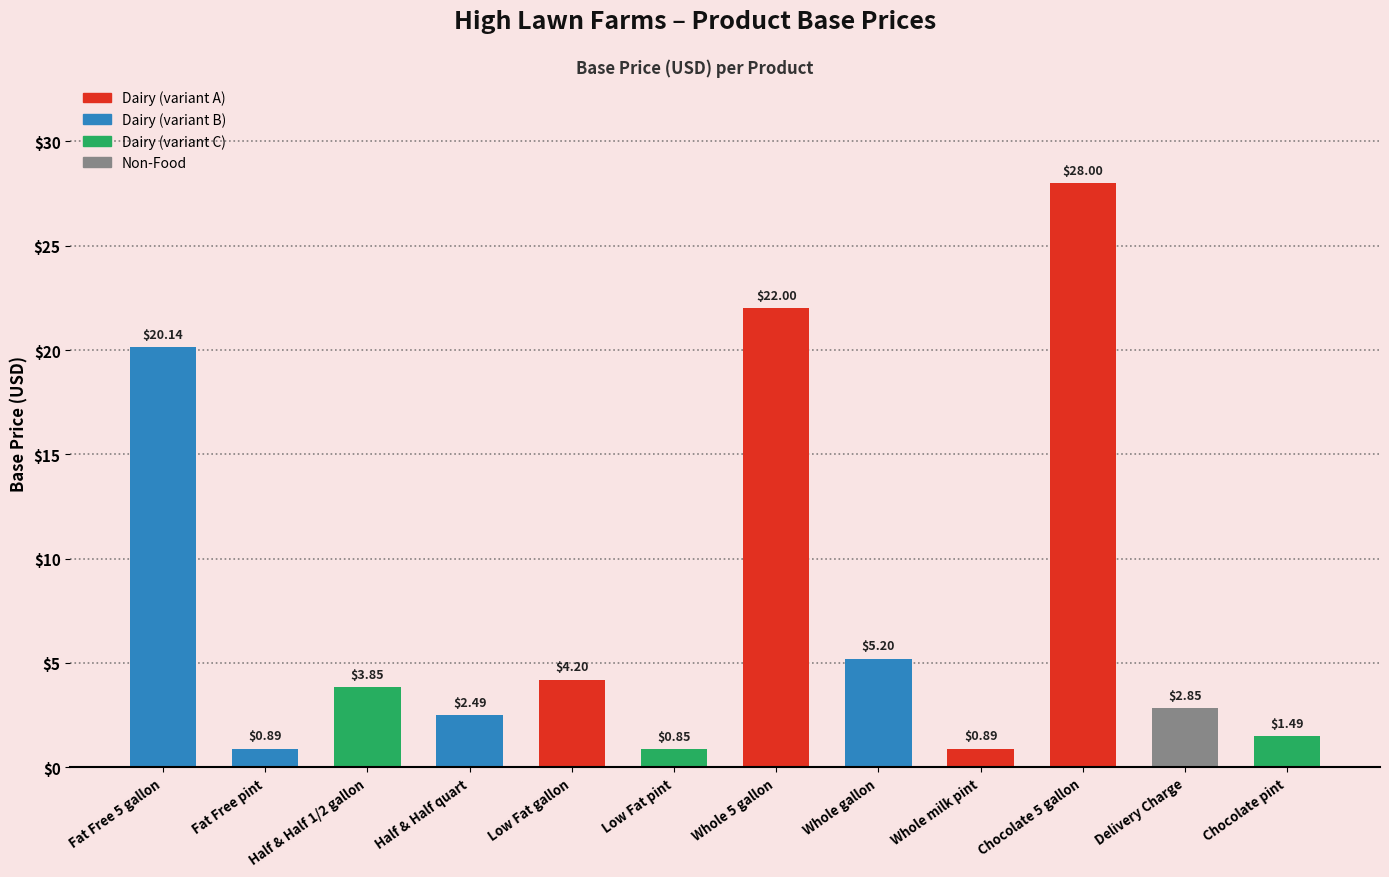

Which category has the lowest value across all series?

Low Fat pint